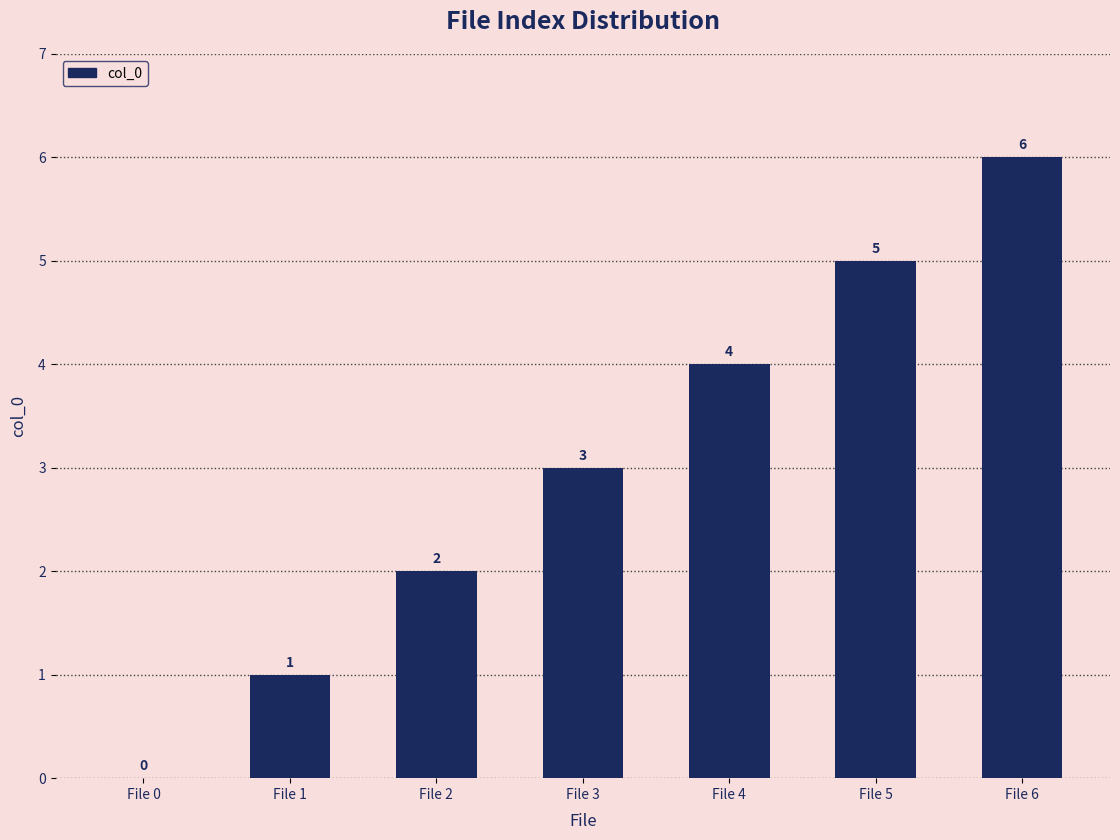

Are the bars horizontal?

No